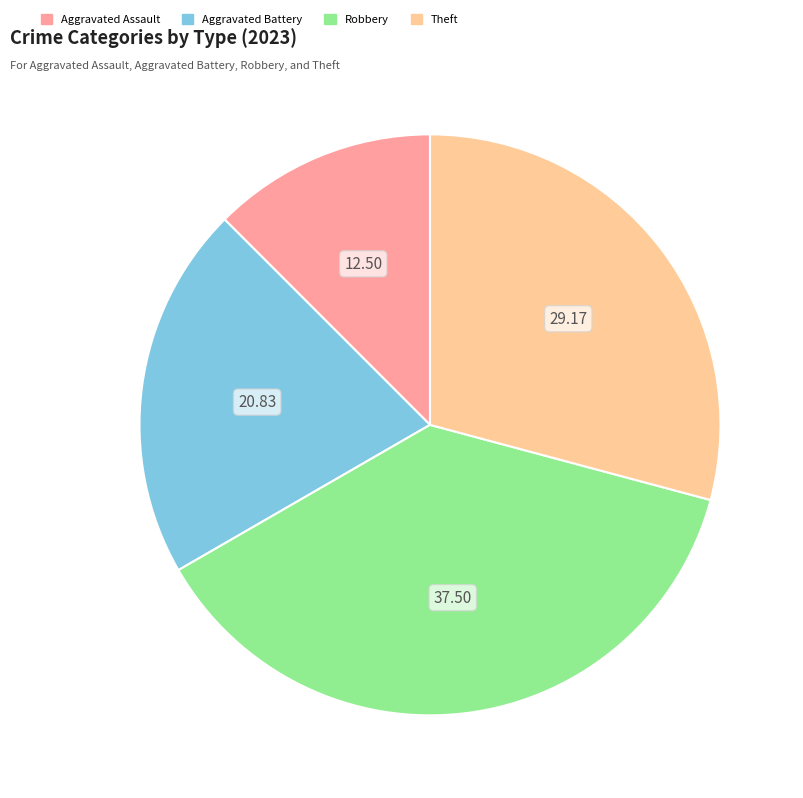

Between Aggravated Assault and Aggravated Battery, which is larger?

Aggravated Battery